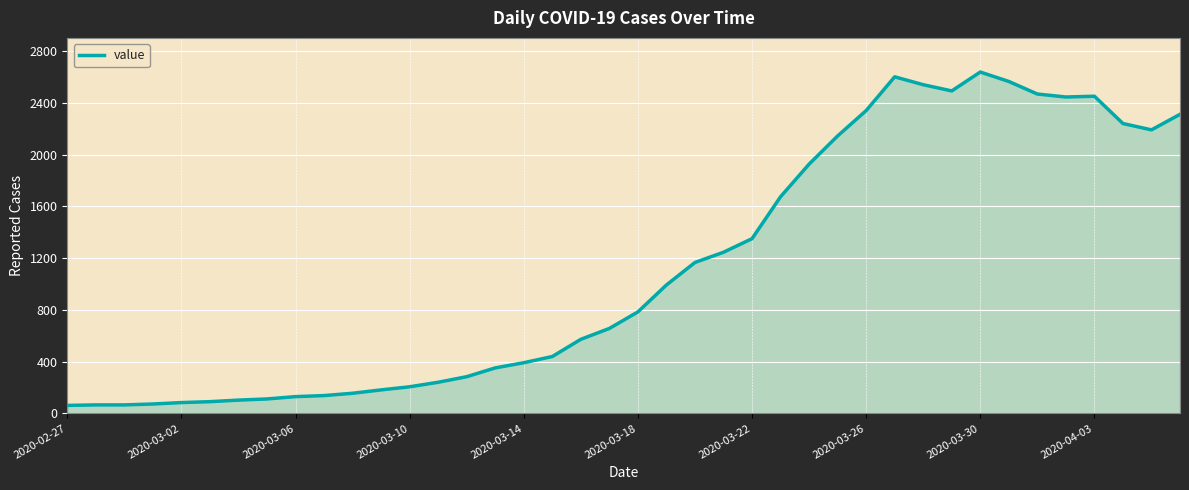

What is the smallest value displayed?

62